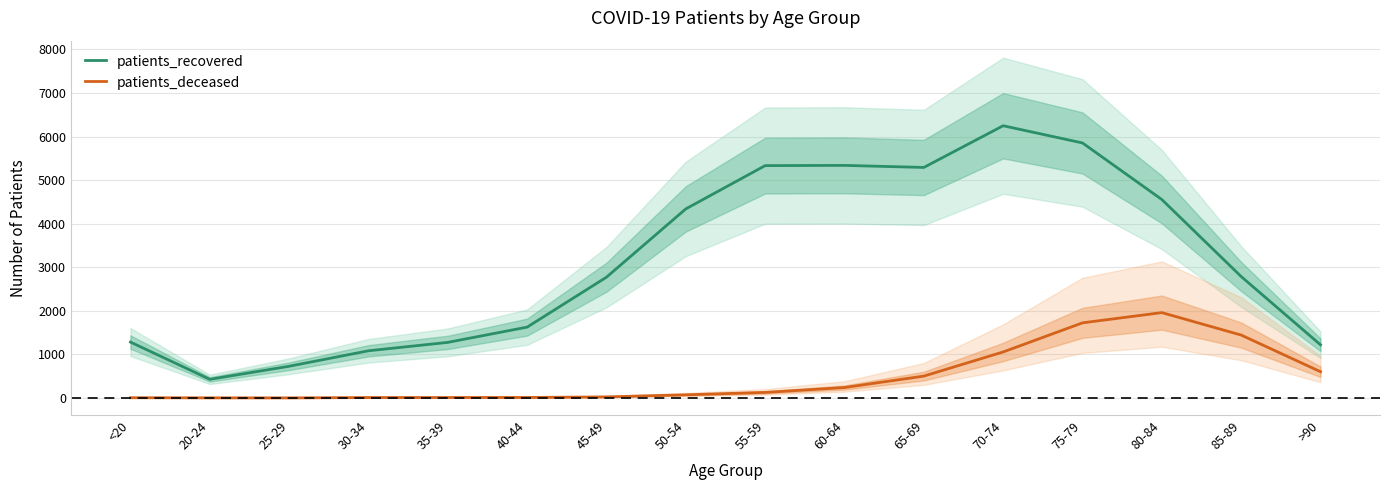

How many lines are shown in the chart?

2